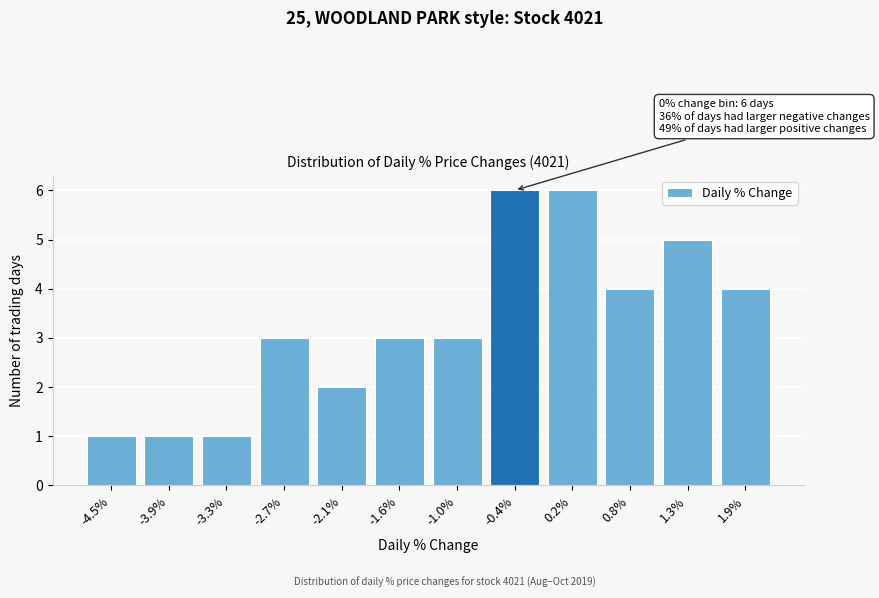

Reading left to right, transcribe all the data shown in this chart.

-4.5%=1	-3.9%=1	-3.3%=1	-2.7%=3	-2.1%=2	-1.6%=3	-1.0%=3	-0.4%=6	0.2%=6	0.8%=4	1.3%=5	1.9%=4